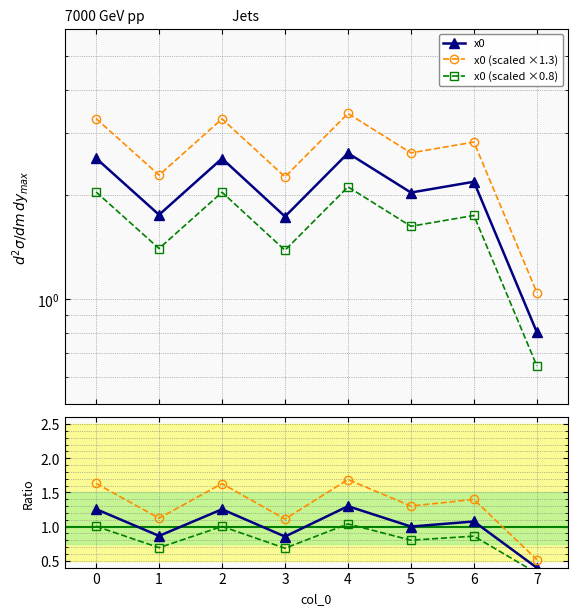

Between 2 and 7, which series saw the biggest shift?

x0 (scaled ×1.3)